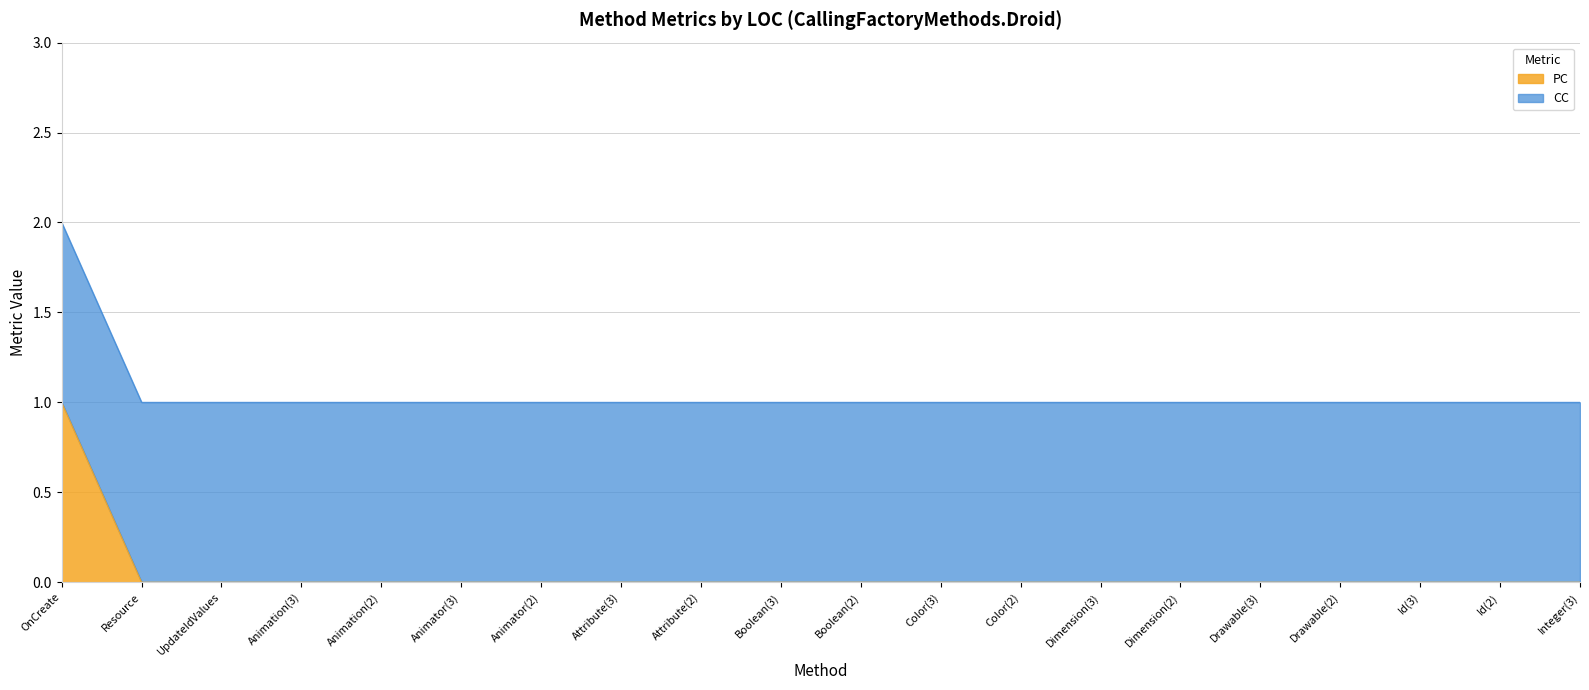

True or false: there are more than 1 points higher than both neighbors.

False